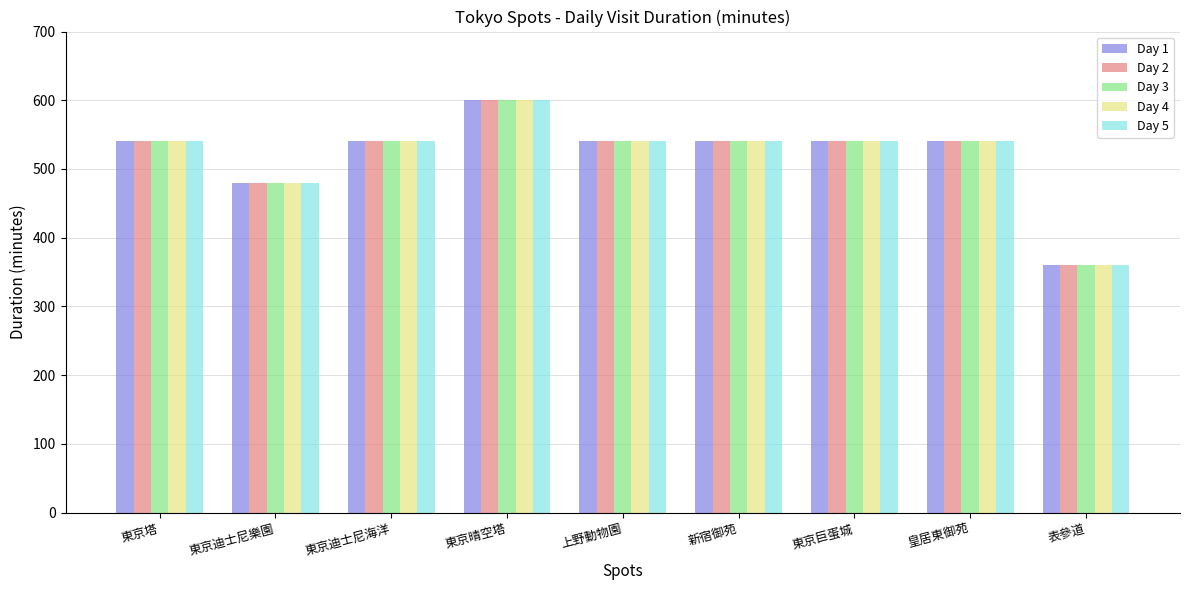

Which label corresponds to the largest value in the chart?

東京晴空塔